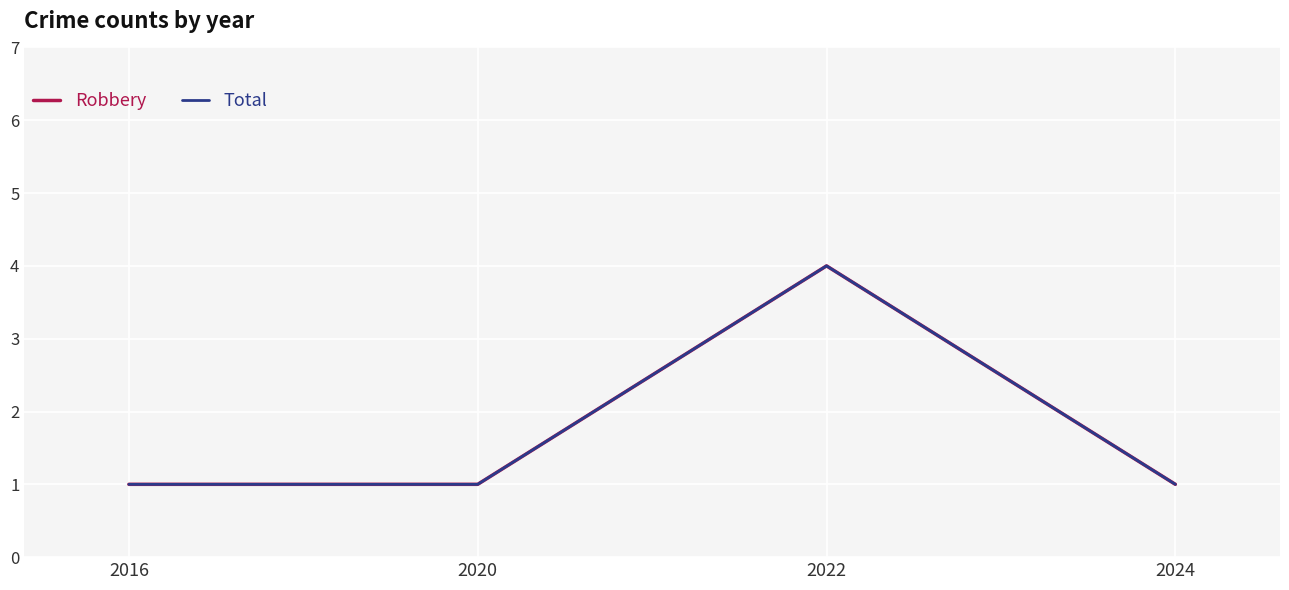

Does the chart display data point markers on the line(s)?

No